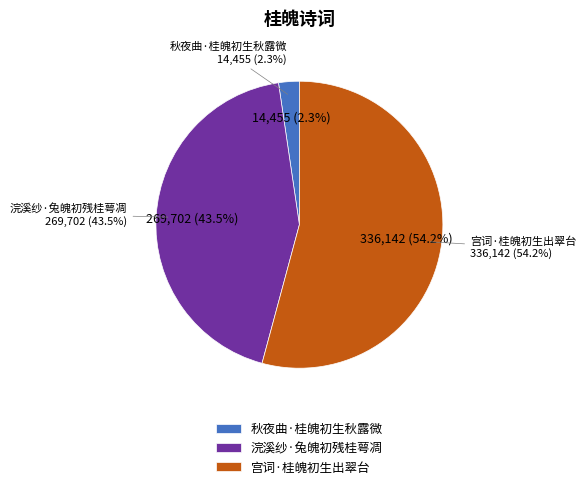

Rank the categories by value from highest to lowest.

宫词·桂魄初生出翠台, 浣溪纱·兔魄初残桂萼凋, 秋夜曲·桂魄初生秋露微